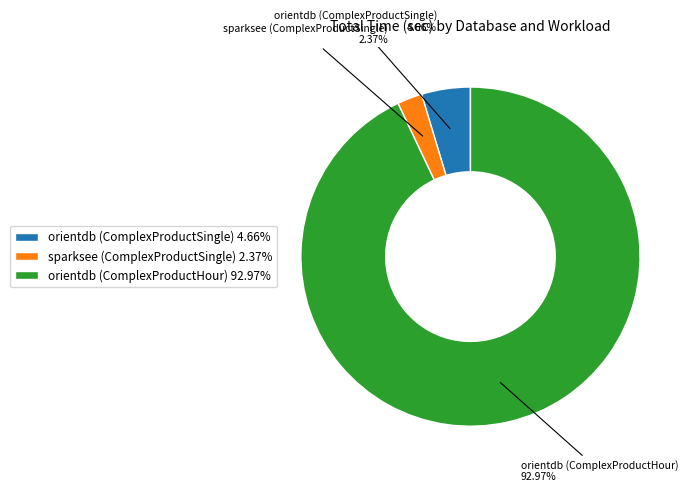

The orientdb (ComplexProductSingle) slice represents 17% of the pie. True or false?

False